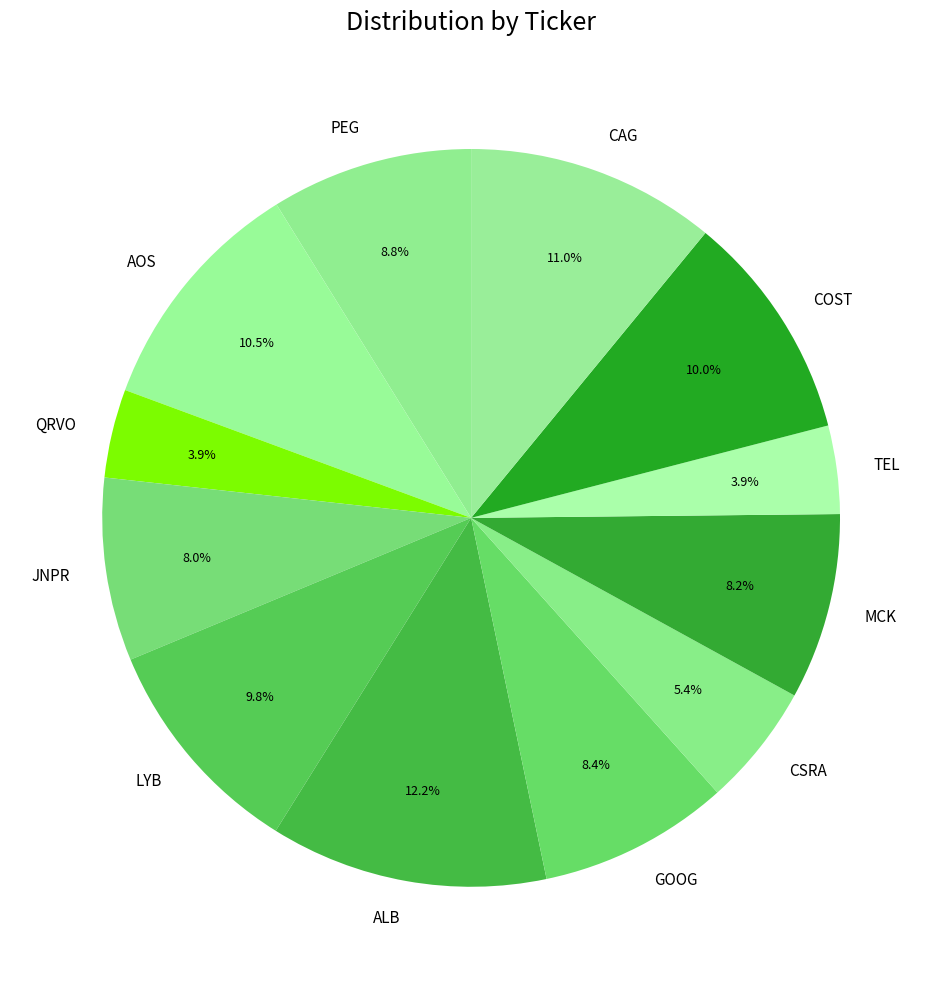

Do CAG and COST together represent more than half of the pie?

No